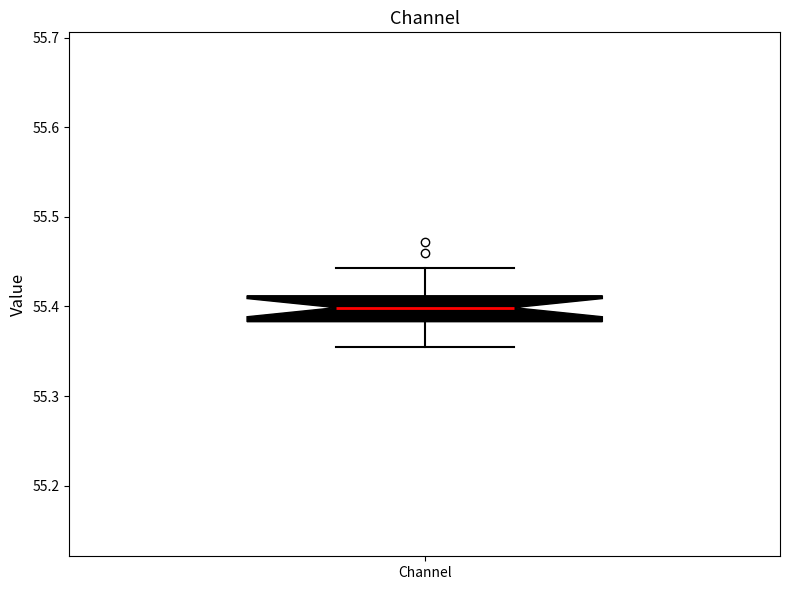

Read this box plot against the y-axis: the position of the median line, the range covered by the box, and the ends of both whiskers. The values are not printed on the chart, so give them approximately, as read against the axis.

median 55.40, box 55.38 to 55.41, whiskers 55.36 to 55.44